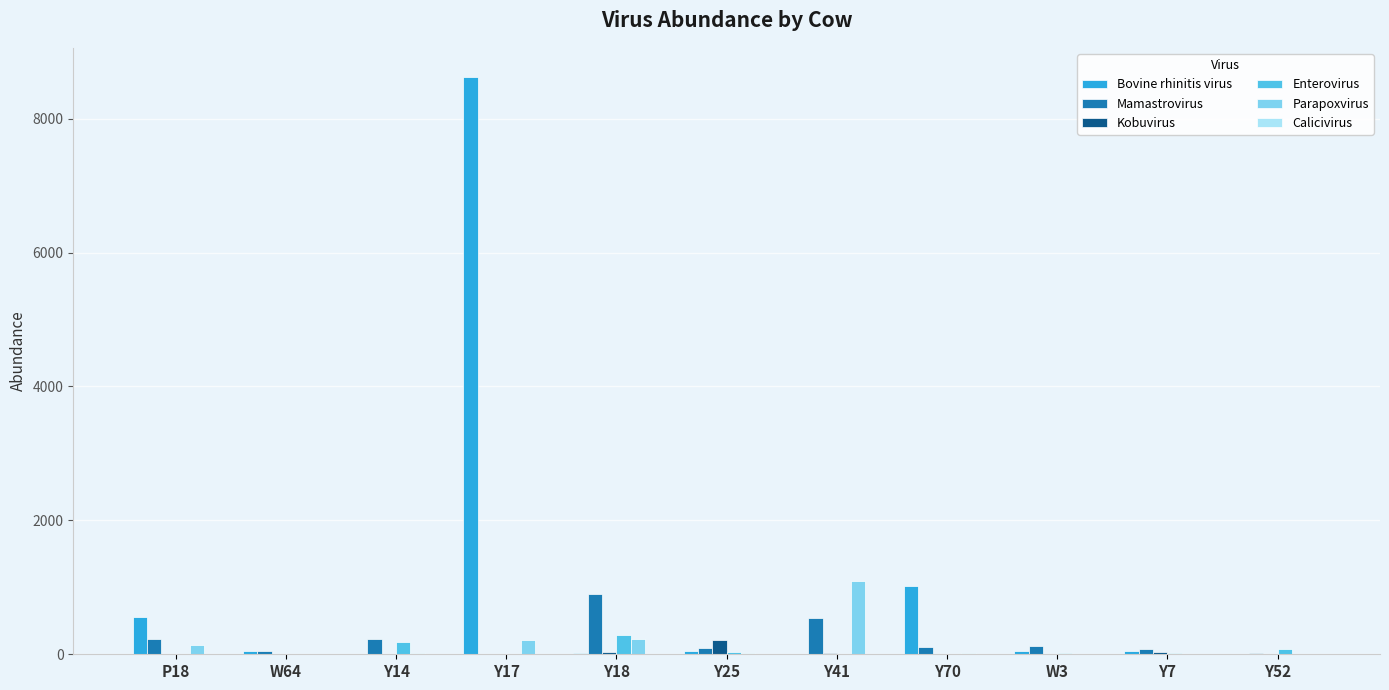

The value of Bovine rhinitis virus at Y52 is 3457.2. True or false?

False